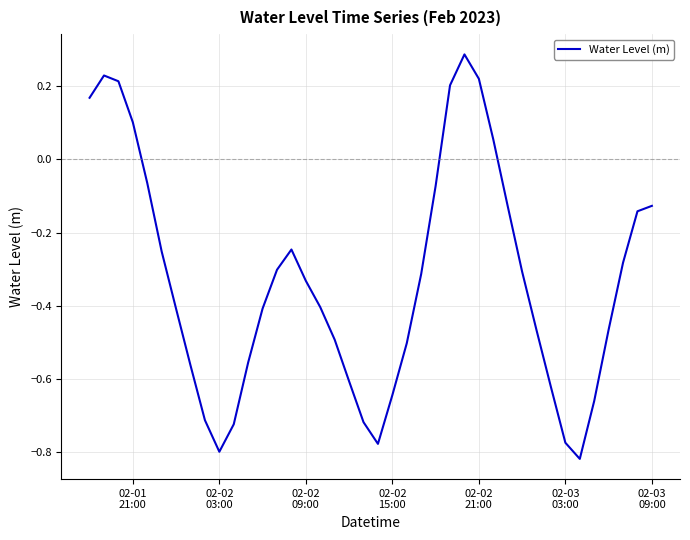

True or false: the data has more than 0 interior local peaks.

True